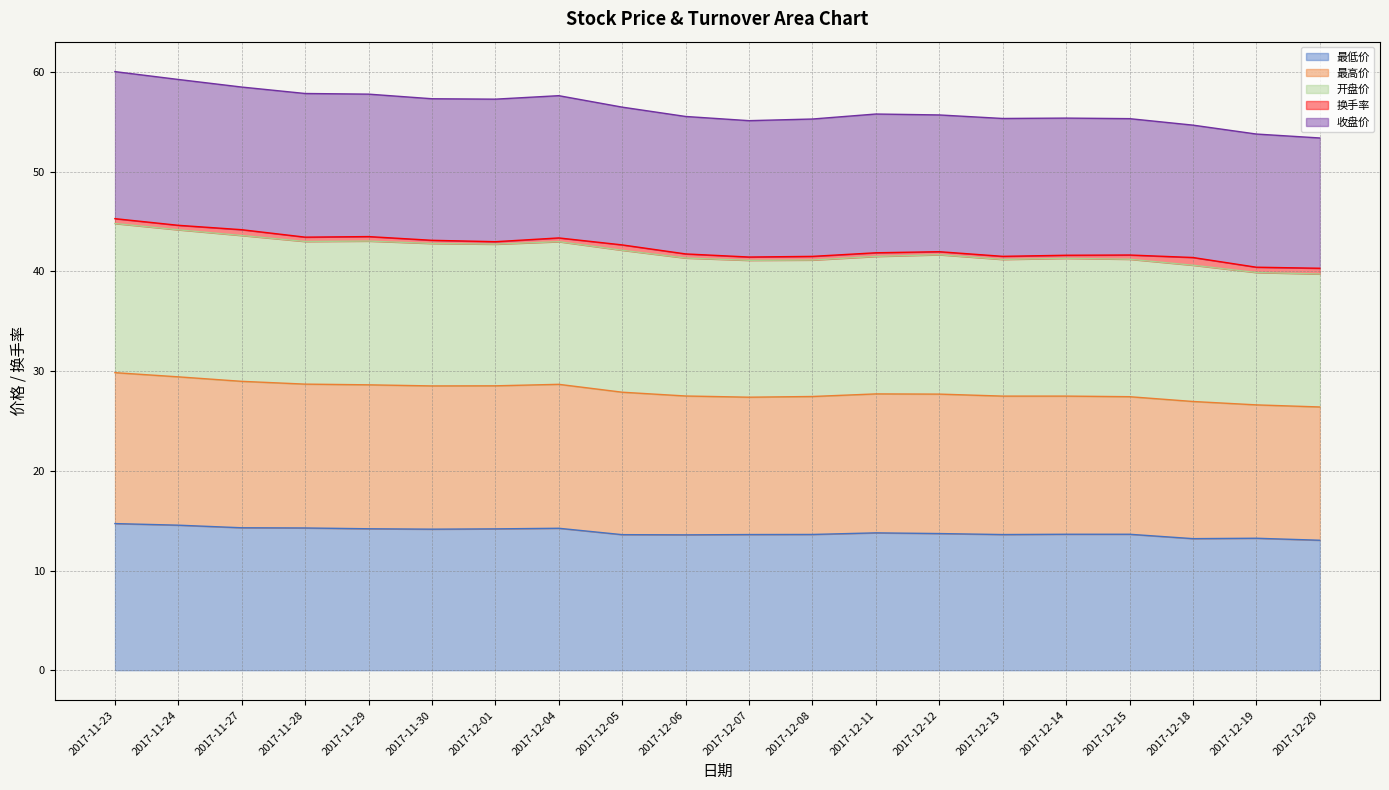

The 开盘价 series shows 15.0 at 2017-11-23. True or false?

False